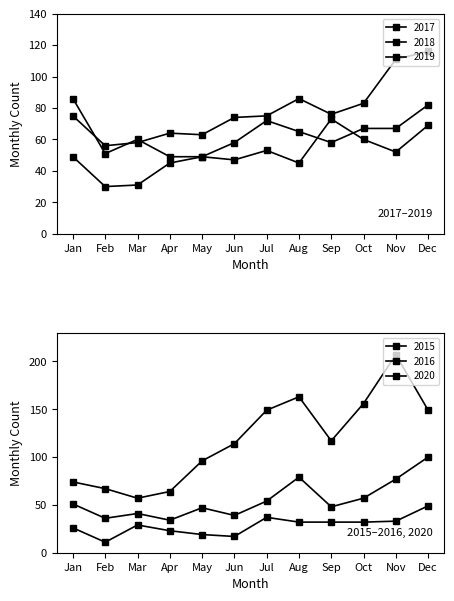

Which series has the largest total across all categories?

2020